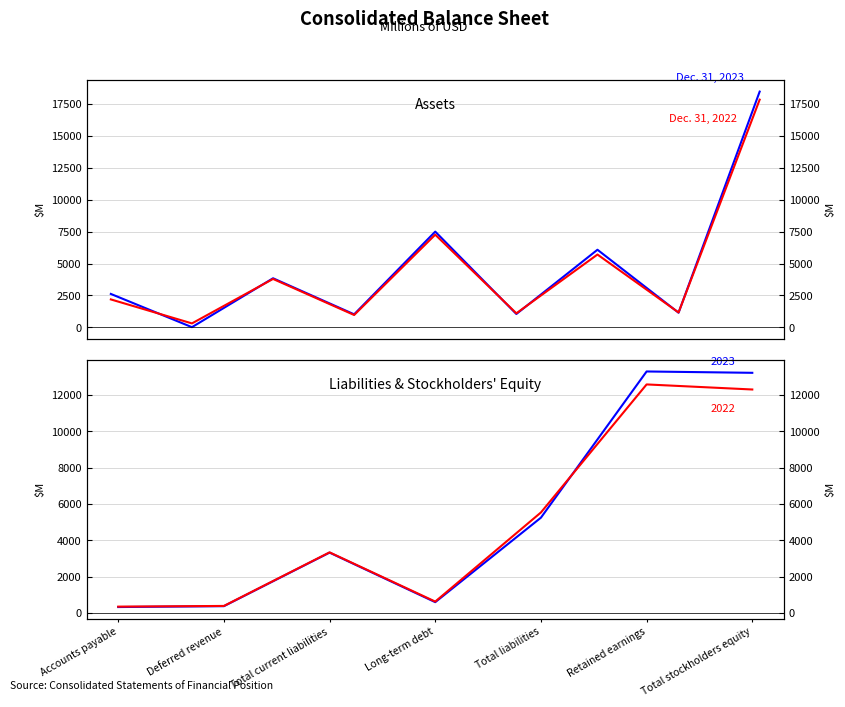

How many times do Dec. 31, 2023 and Dec. 31, 2022 cross each other?

1